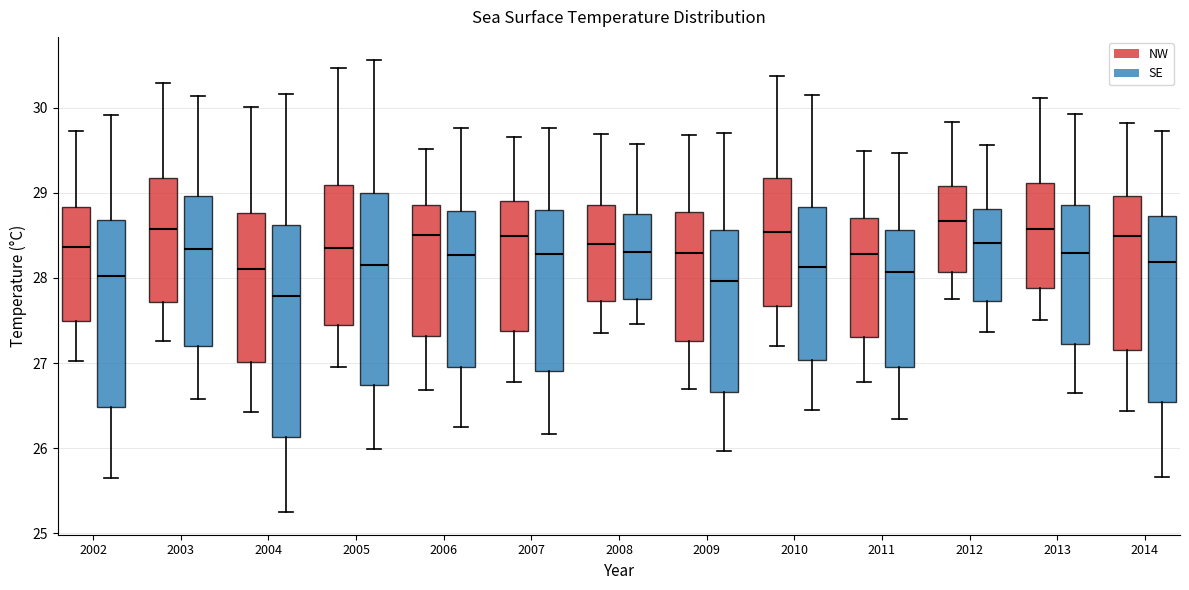

Which box is the tallest, from its lower edge to its upper edge?

2004 (SE)